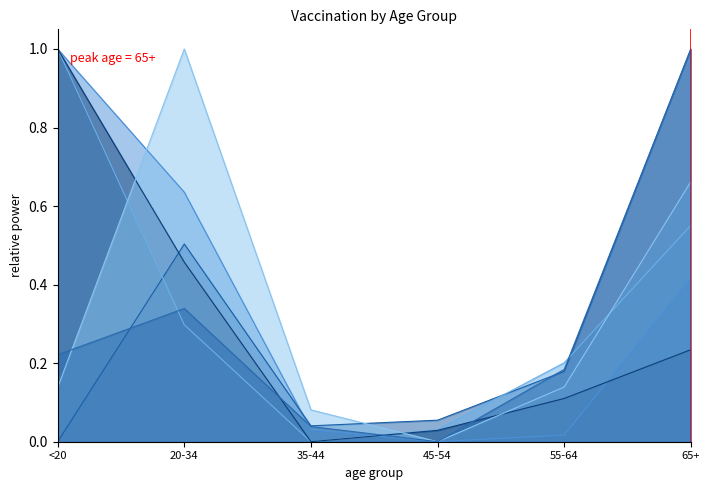

What is the value of the 2nd point from the left?

1